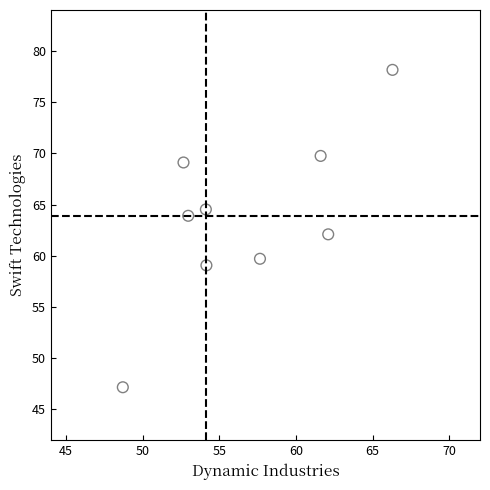

What is the average Y value?

63.7